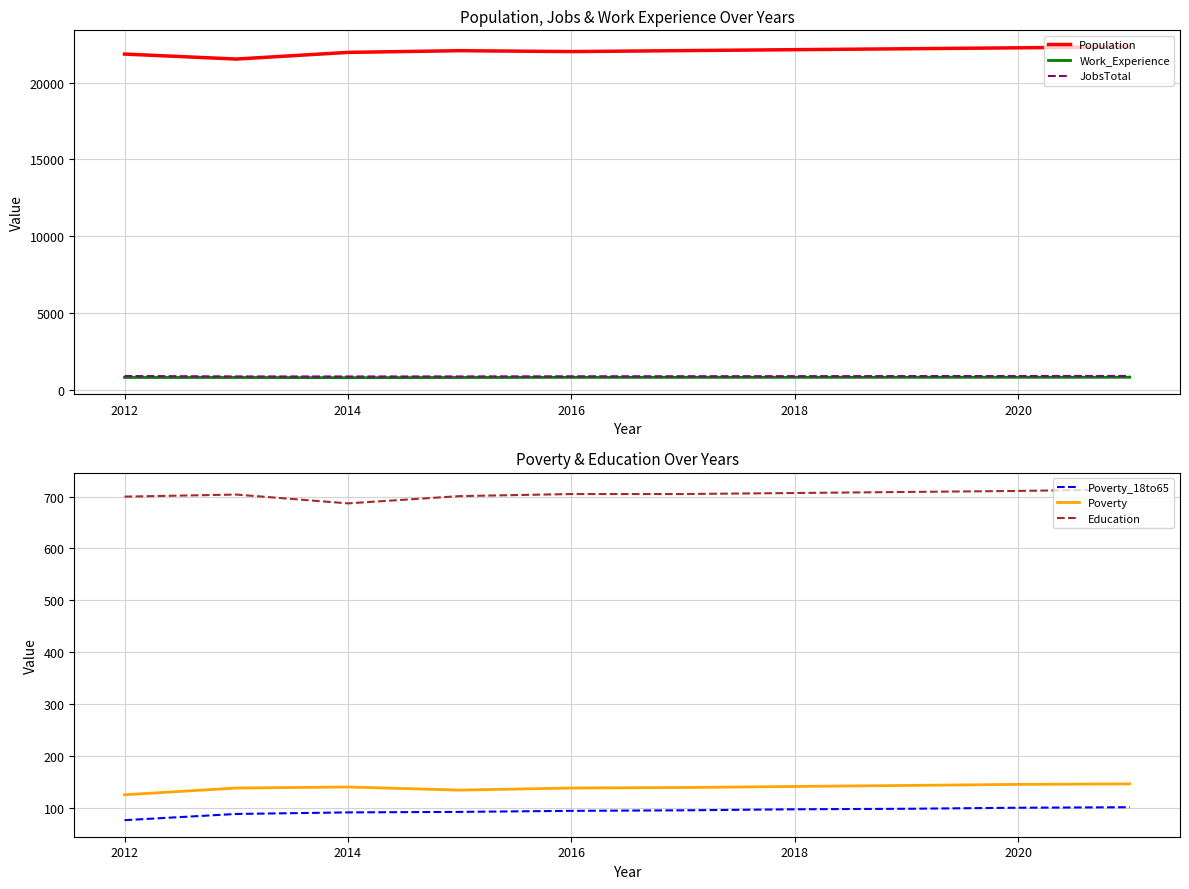

True or false: Poverty and Education intersect in this chart.

False